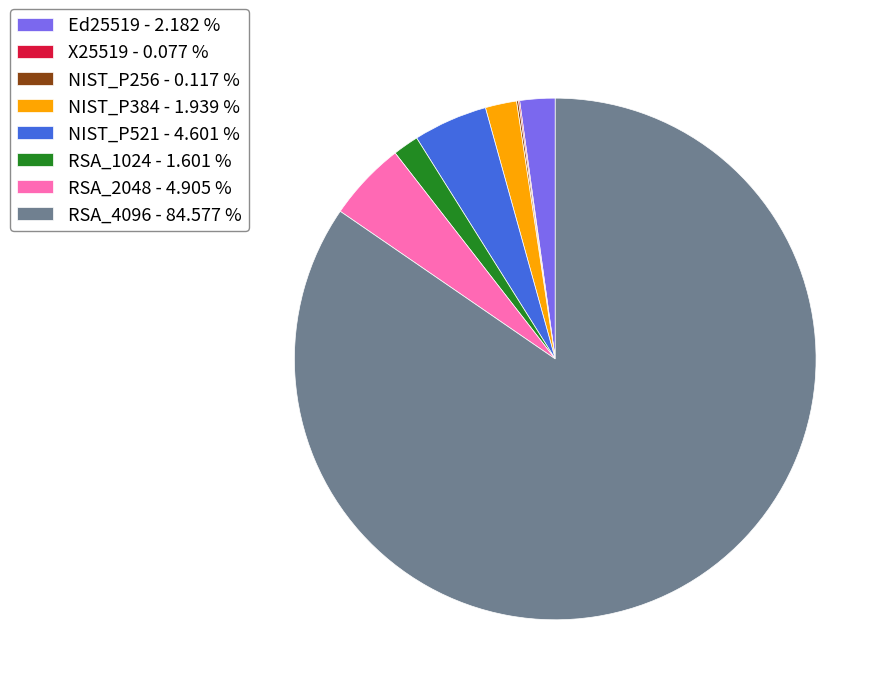

Approximately how many times larger is the value at RSA_4096 - 84.577 % compared to RSA_1024 - 1.601 %?

52.8